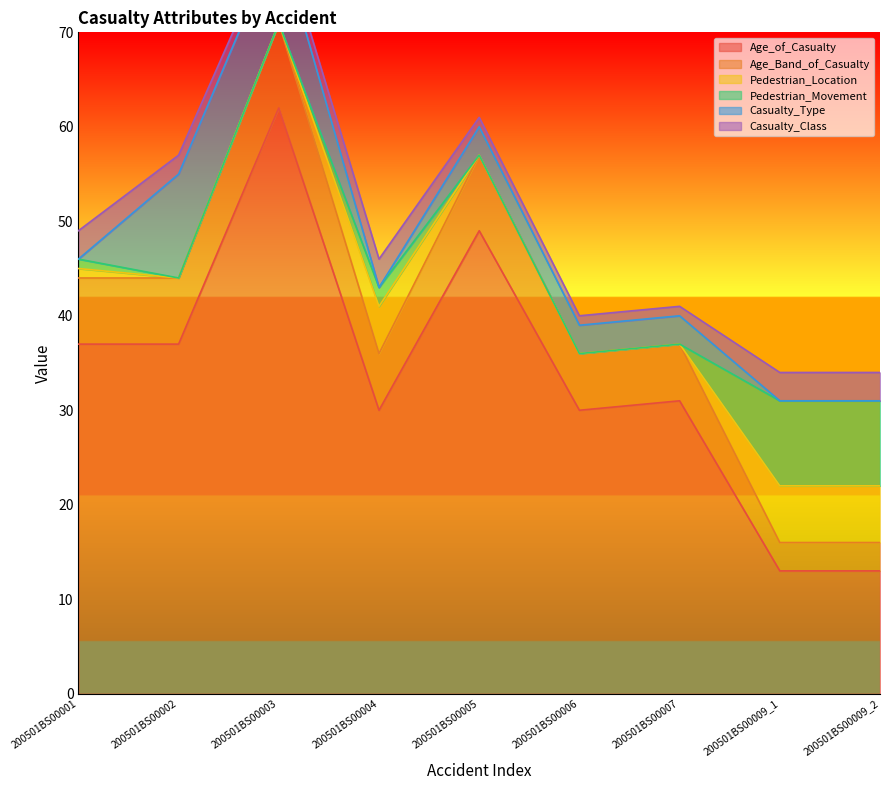

Rank the series by their maximum value, from highest to lowest.

Age_of_Casualty, Casualty_Type, Age_Band_of_Casualty, Pedestrian_Movement, Pedestrian_Location, Casualty_Class